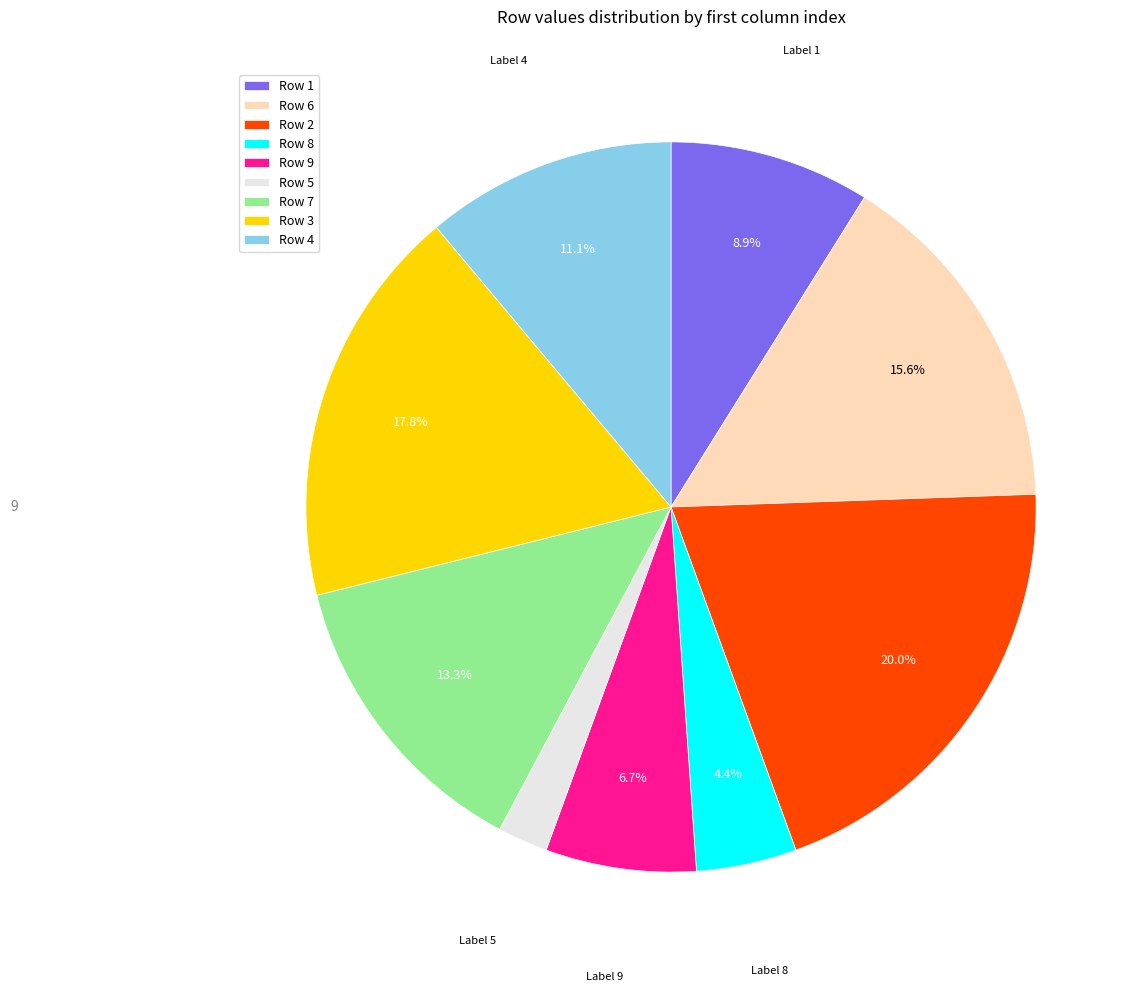

Does Row 9 account for over 50% of the chart?

No